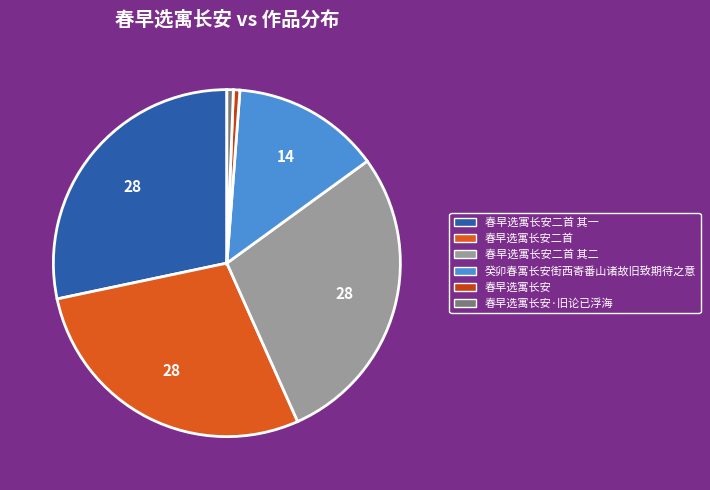

What is the smallest slice in the pie chart?

春早选寓长安